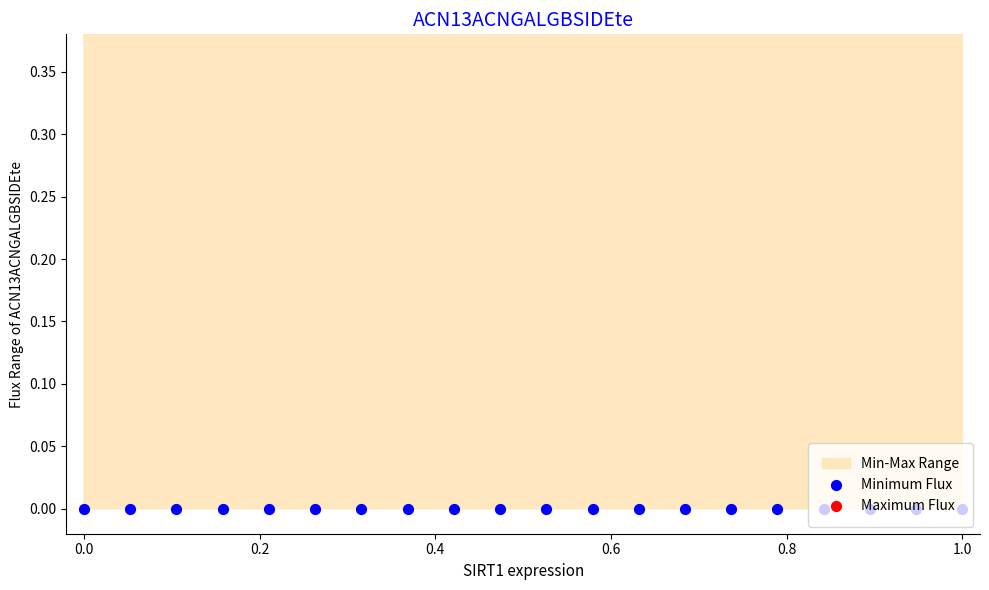

Which series has the largest total across all categories?

Maximum Flux